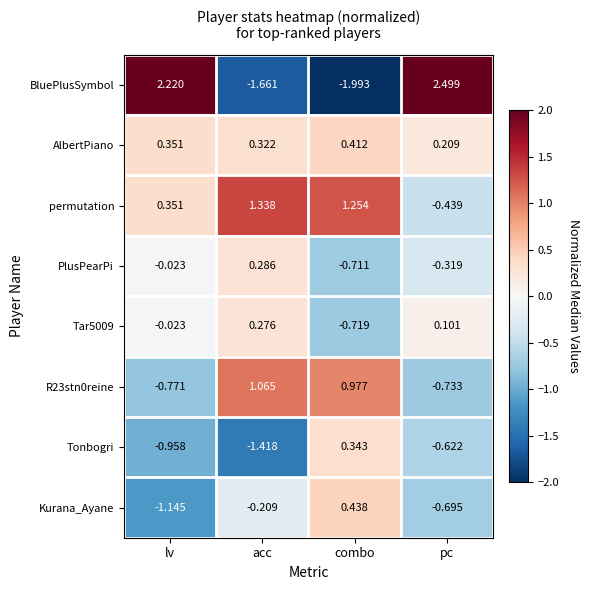

Which series has the largest total across all categories?

permutation